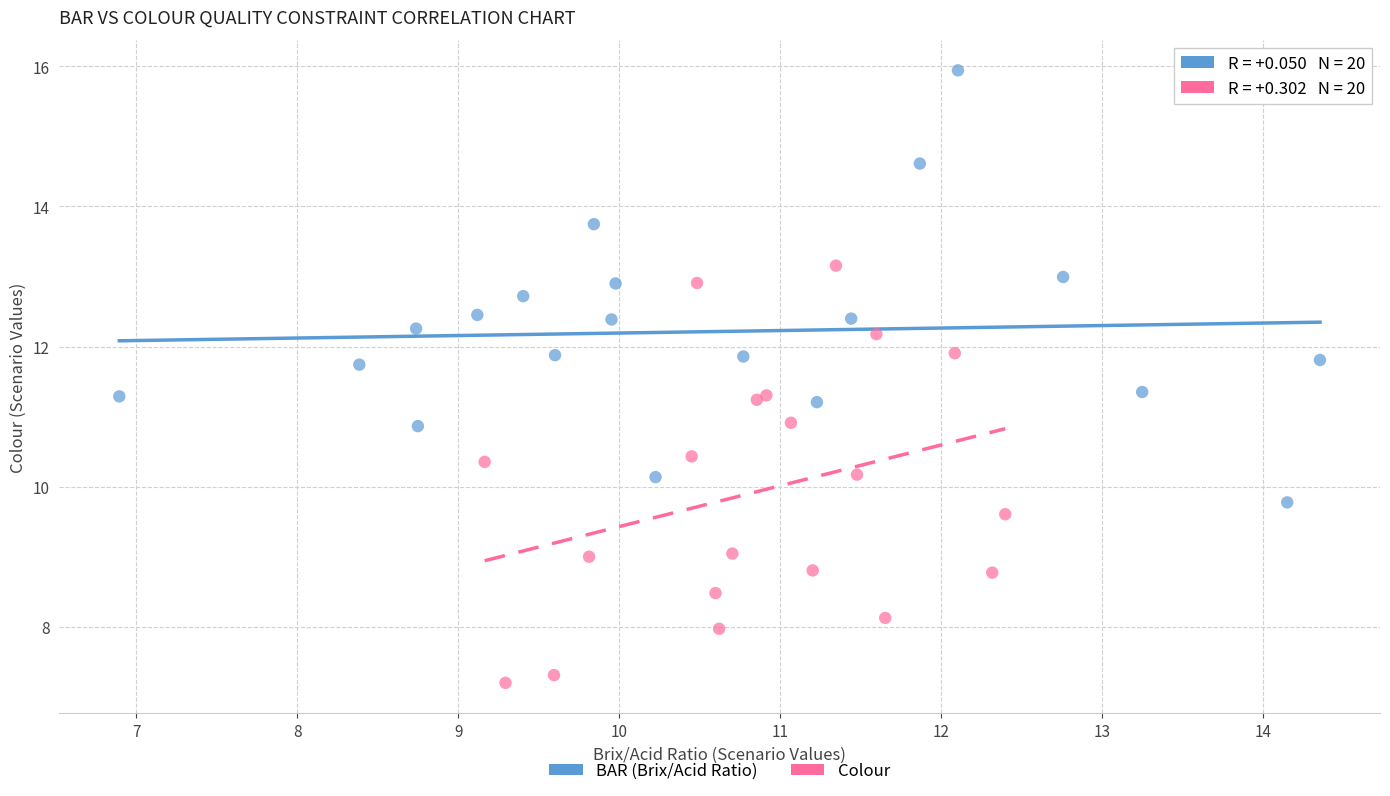

What are all the series names shown in the legend?

BAR (Brix/Acid Ratio), Colour